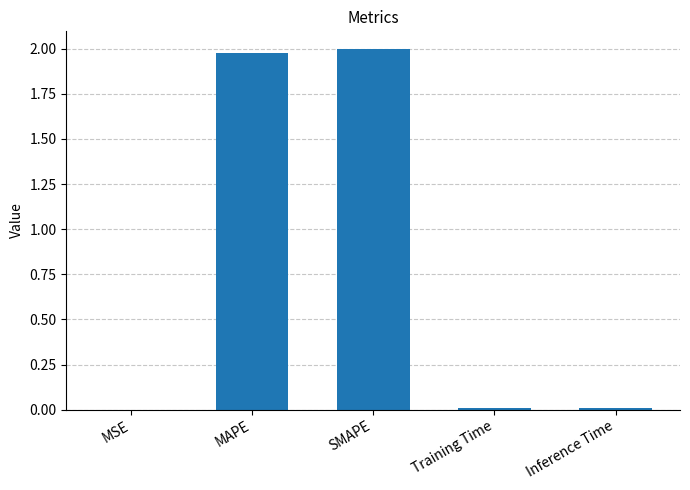

What is the sum of all values?

4.0